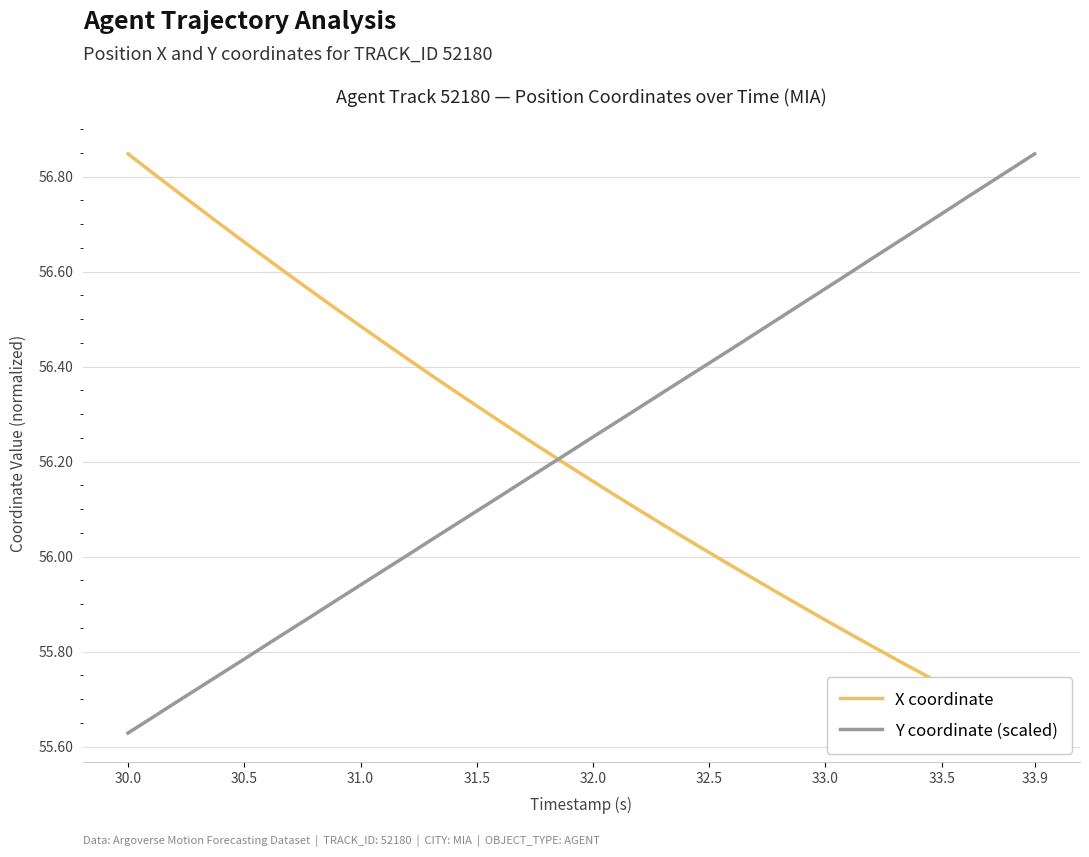

List the series in order of their peak value, highest first.

X coordinate, Y coordinate (scaled)